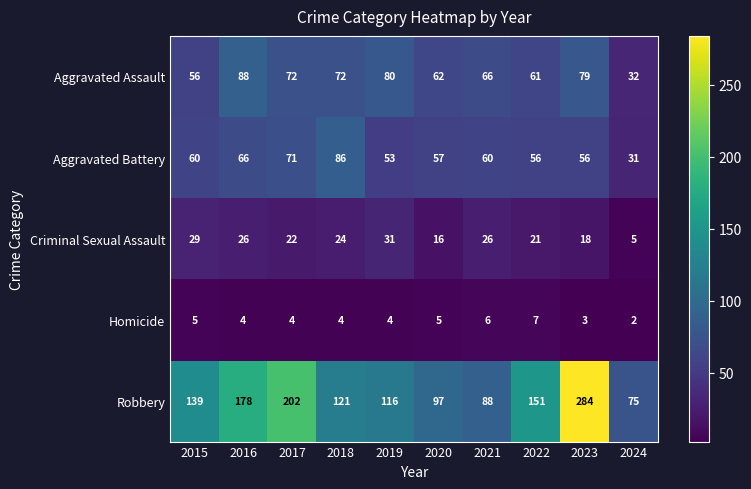

What is the spread (max minus min) of values at 2022?

144